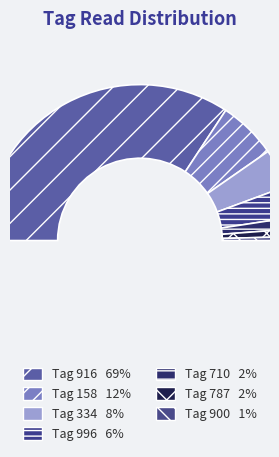

To the nearest percent, what is the difference between the largest and smallest slice percentages?

68%